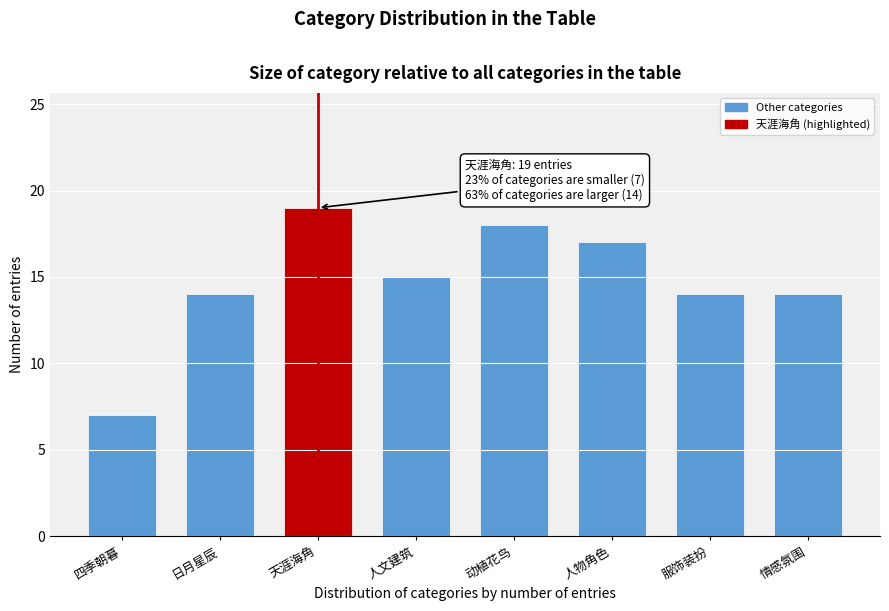

Reading left to right, extract all data points from this chart.

四季朝暮=7	日月星辰=14	天涯海角=19	人文建筑=15	动植花鸟=18	人物角色=17	服饰装扮=14	情感氛围=14